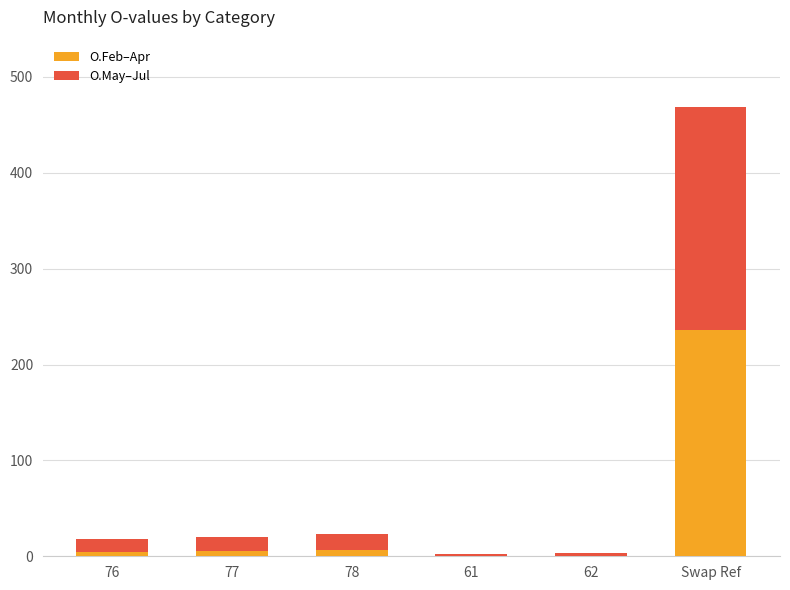

True or false: O.Feb–Apr has a value of 0.4 at 61.

True